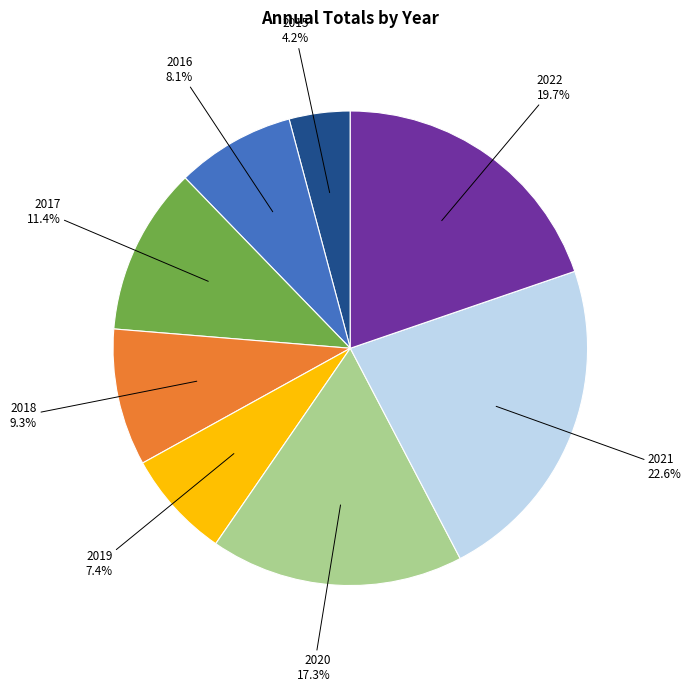

Count the number of slices in the pie.

8